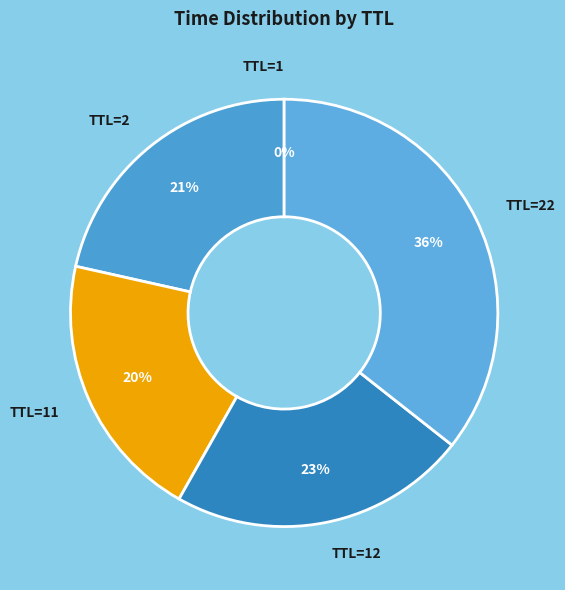

To the nearest percent, what is the difference between the largest and smallest slice percentages?

36%